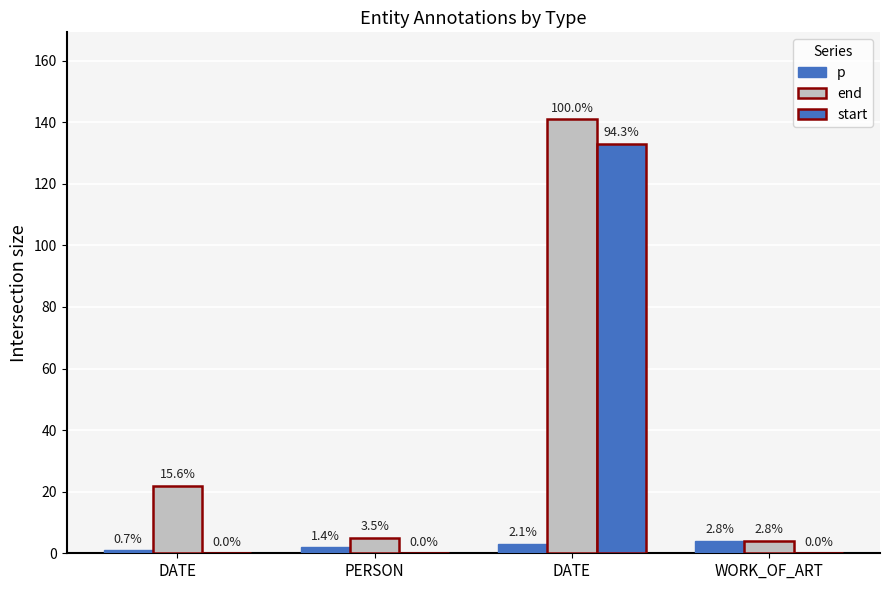

What is the label of the 3rd bar from the left?

DATE